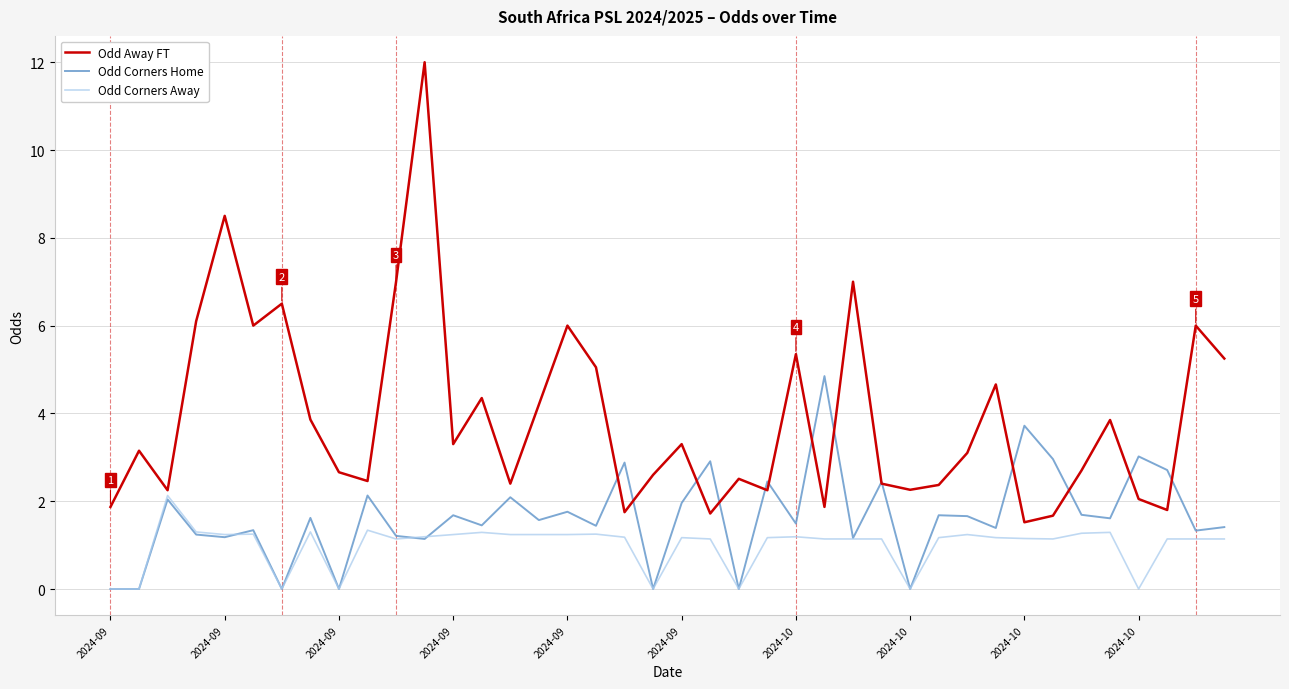

True or false: Odd Away FT and Odd Corners Away intersect in this chart.

False